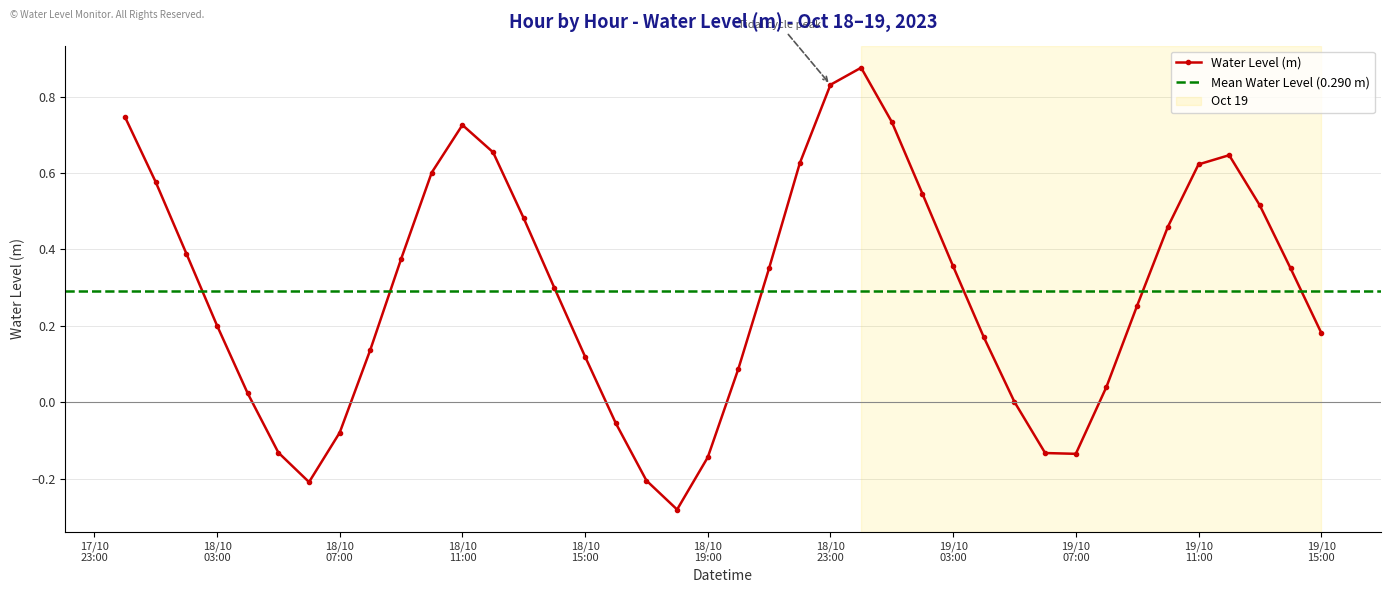

In Water Level (m), how many points are higher than both neighbors (excluding endpoints)?

3